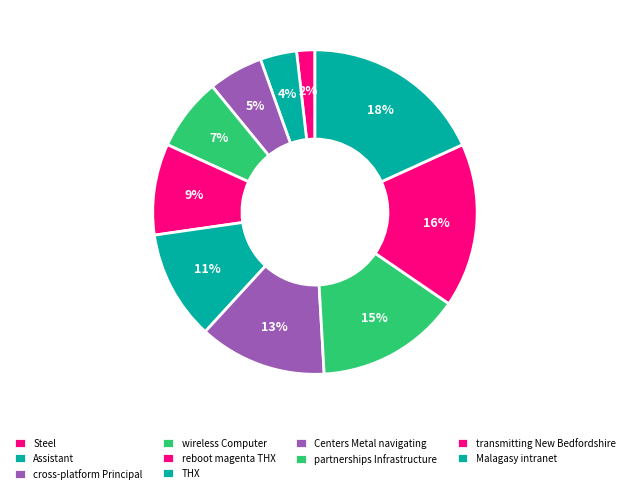

How many segments does this pie chart have?

10